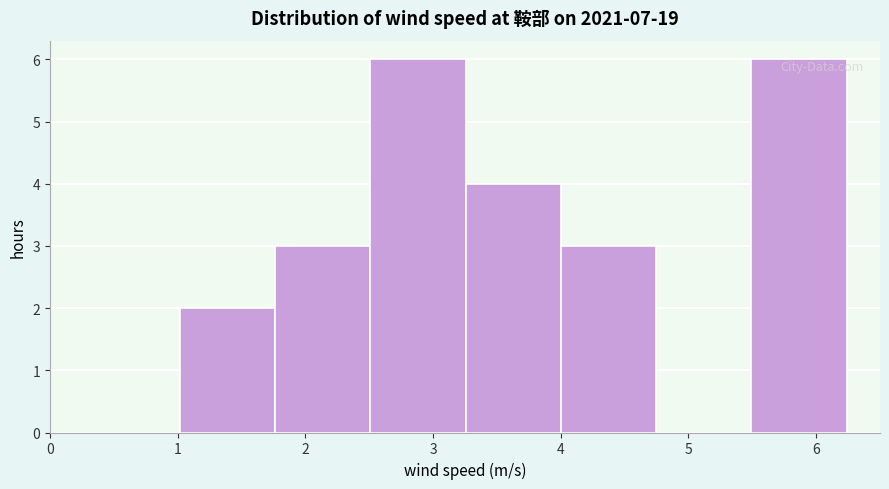

What is the height of the bar covering 1.8 to 2.5 on the x-axis? Neither the bar edges nor the heights are printed on the chart, so give them approximately, as read against the axes.

3